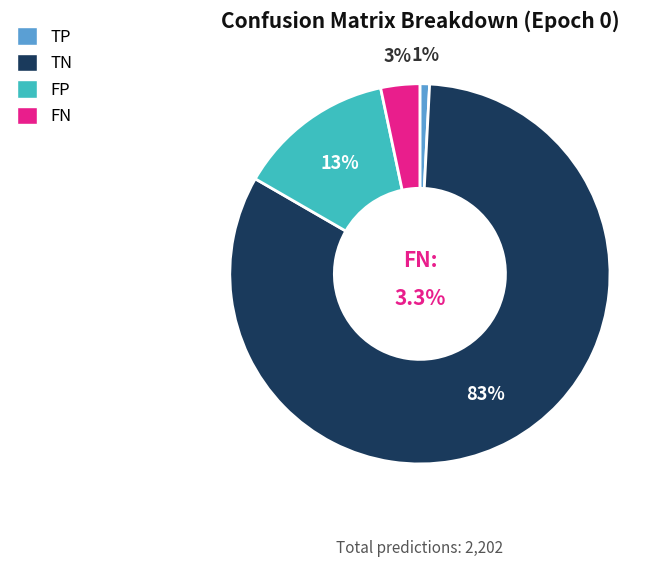

Rank the categories by value from lowest to highest.

TP, FN, FP, TN